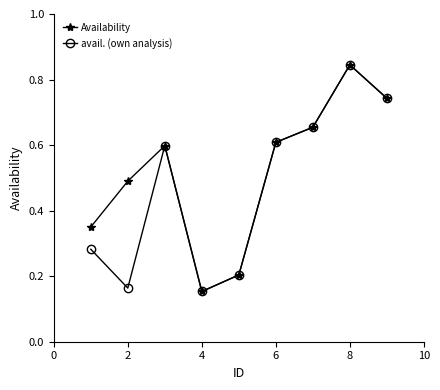

True or false: Availability has more than 0 points higher than both neighbors.

True